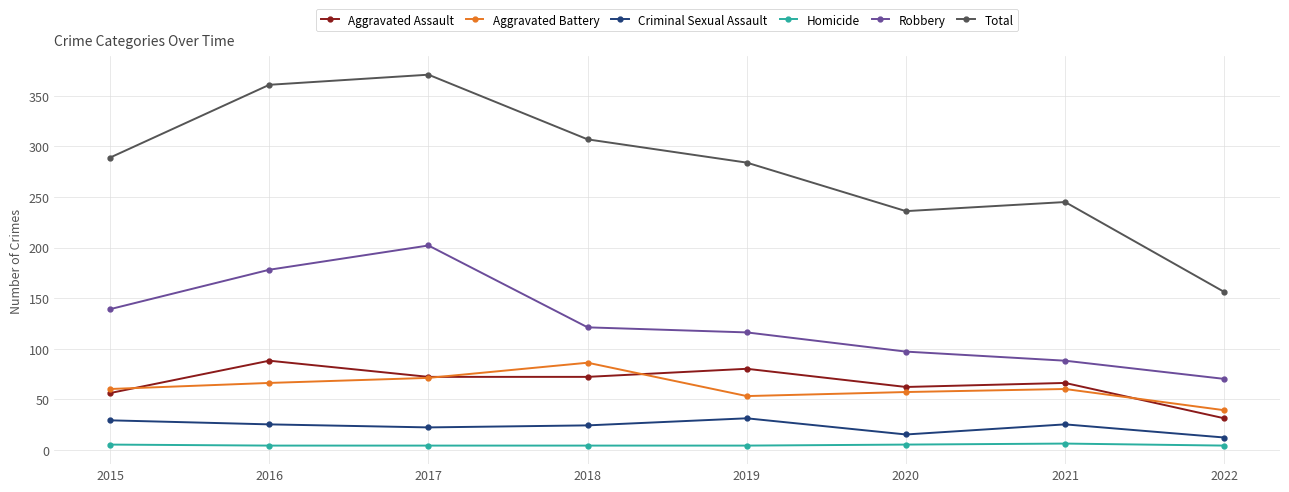

How many data points does each series have?

8